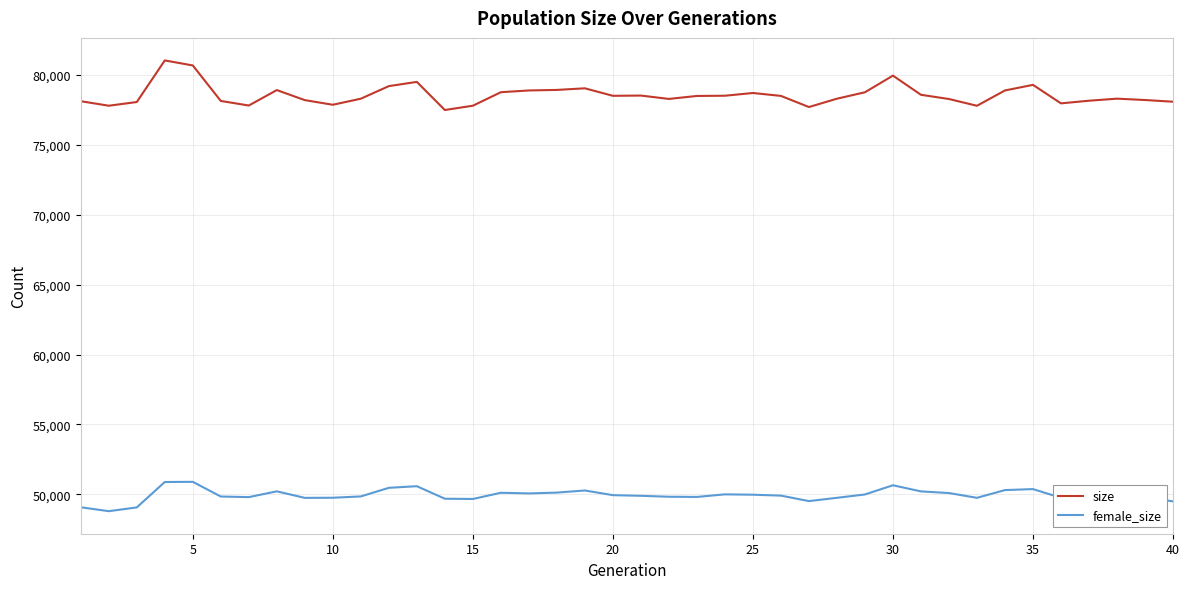

Which series has the largest total across all categories?

size